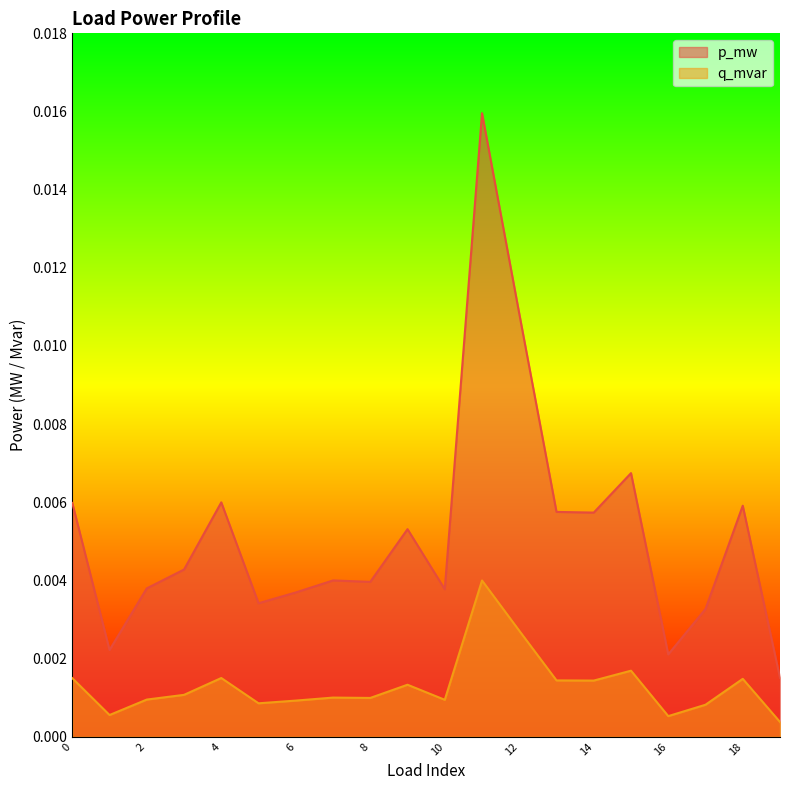

Where is the first local minimum for q_mvar?

1